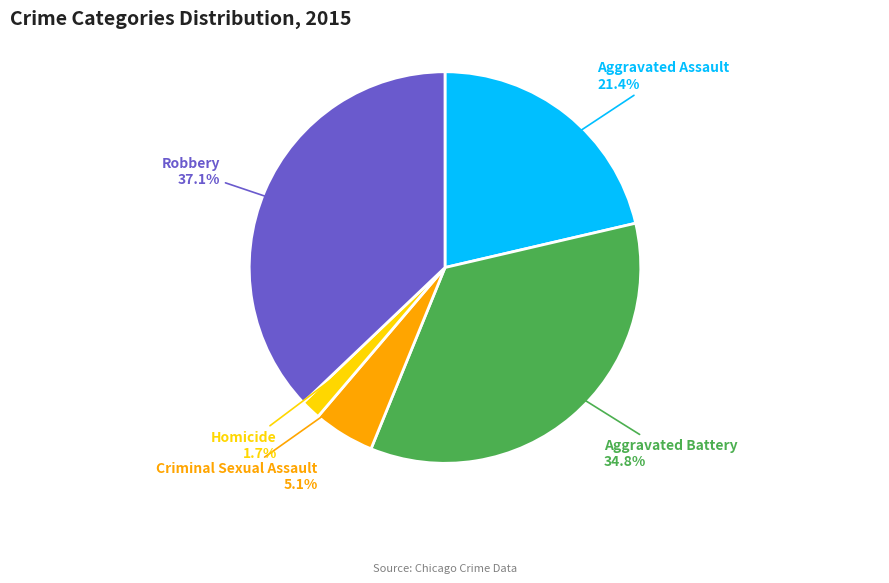

Is there a majority slice in this chart?

No